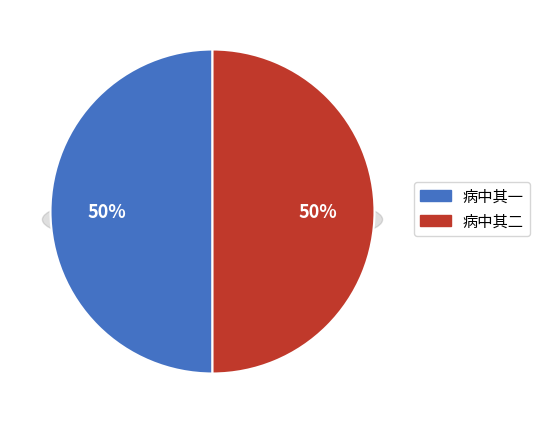

What percentage is the 病中大司马乔公有诗见怀次韵奉答二首 其二 slice, to the nearest percent?

50%